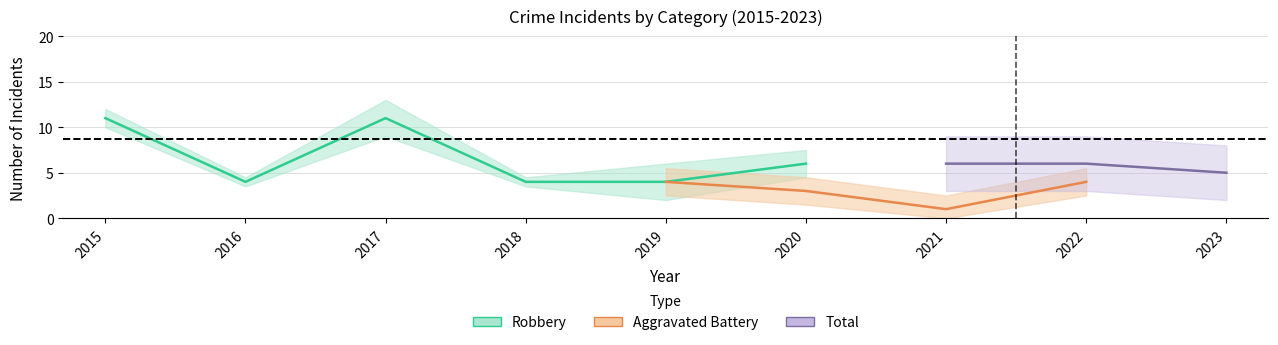

True or false: Aggravated Assault and Total cross at least once.

False